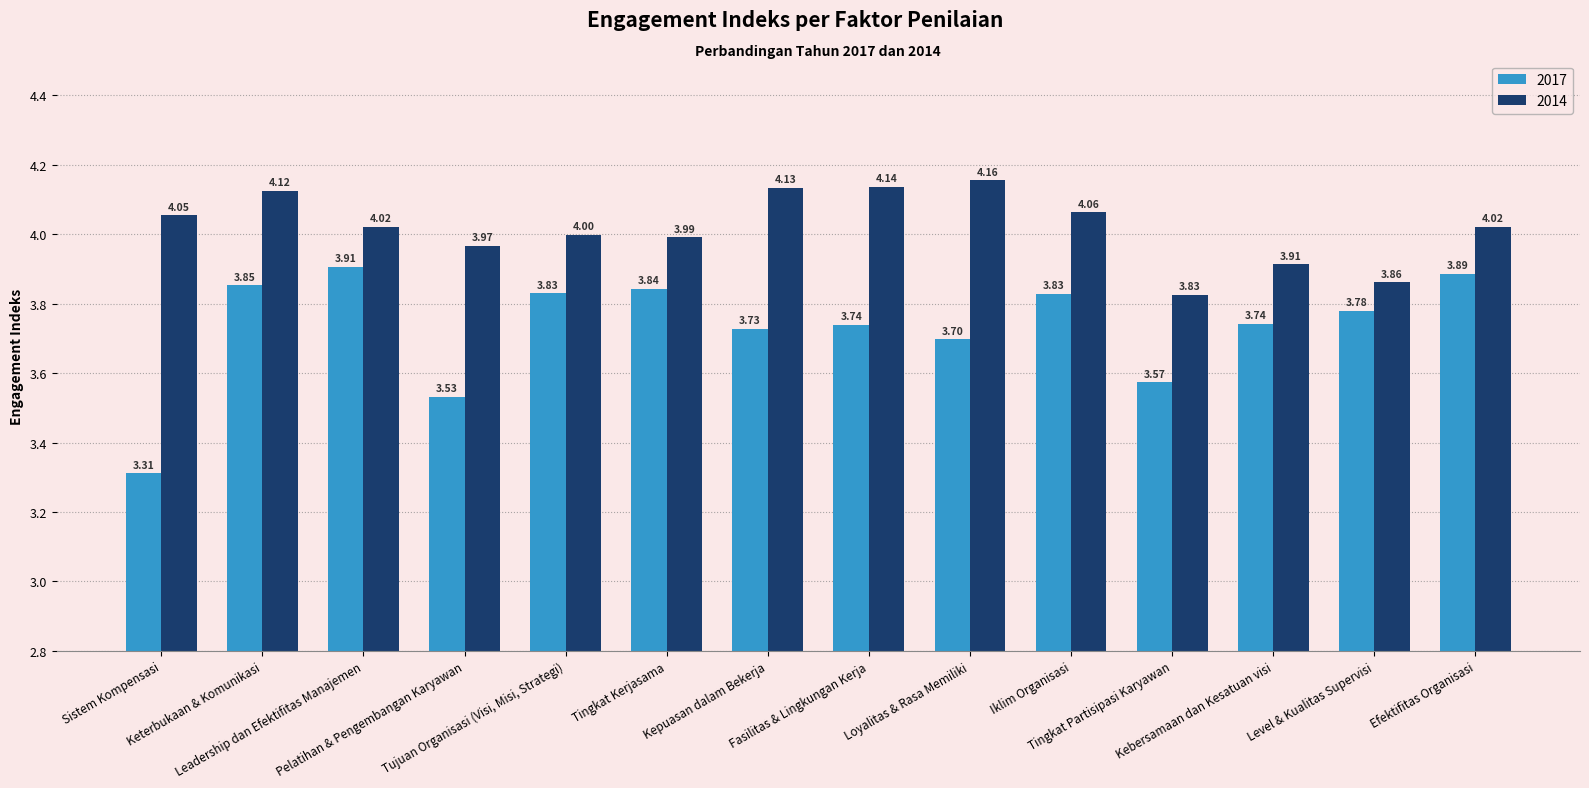

What is the average value of the 2017 series?

3.7